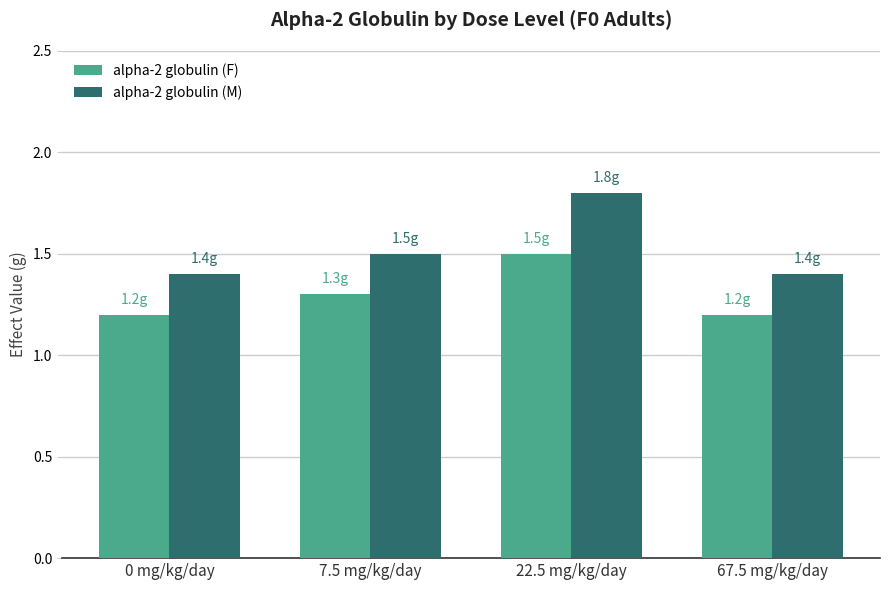

The alpha-2 globulin (F) series shows 1.2 at 0 mg/kg/day. True or false?

True